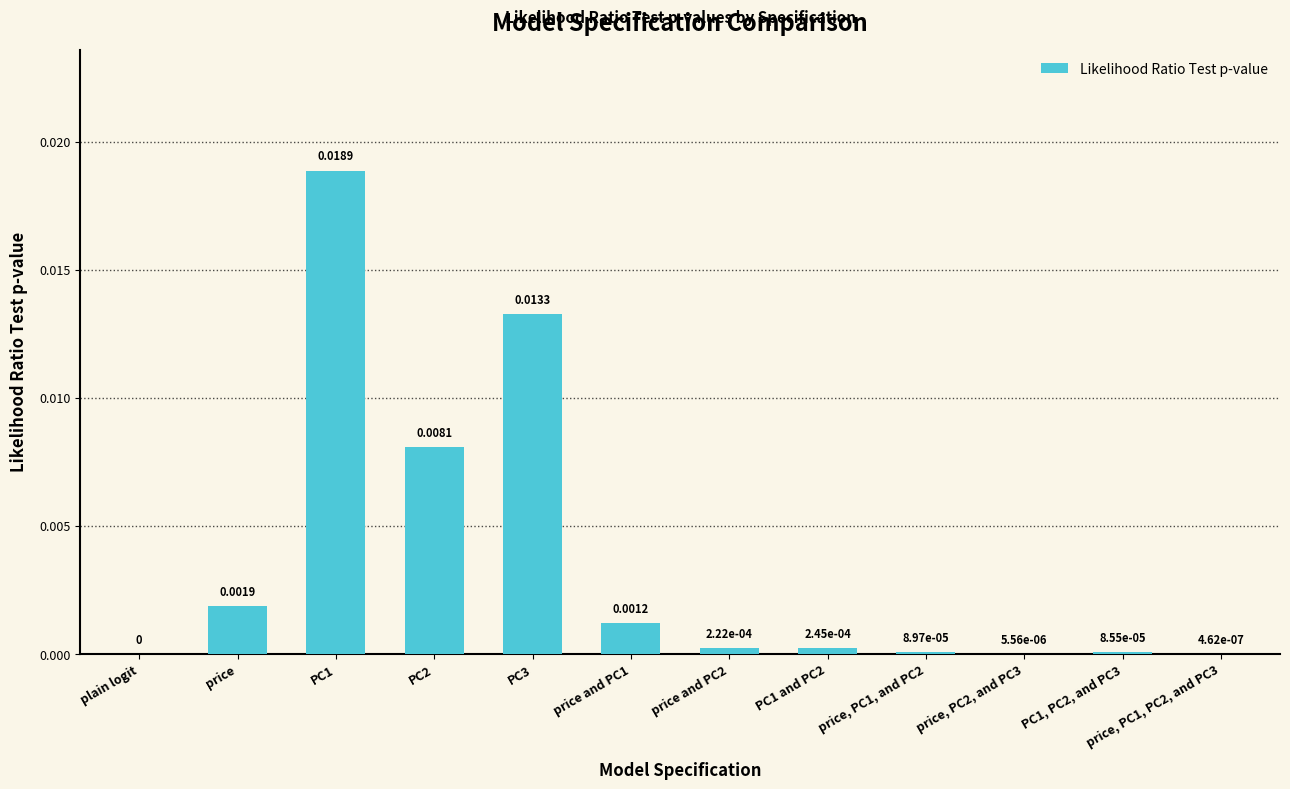

True or false: the data shows 0.0 at PC1.

True